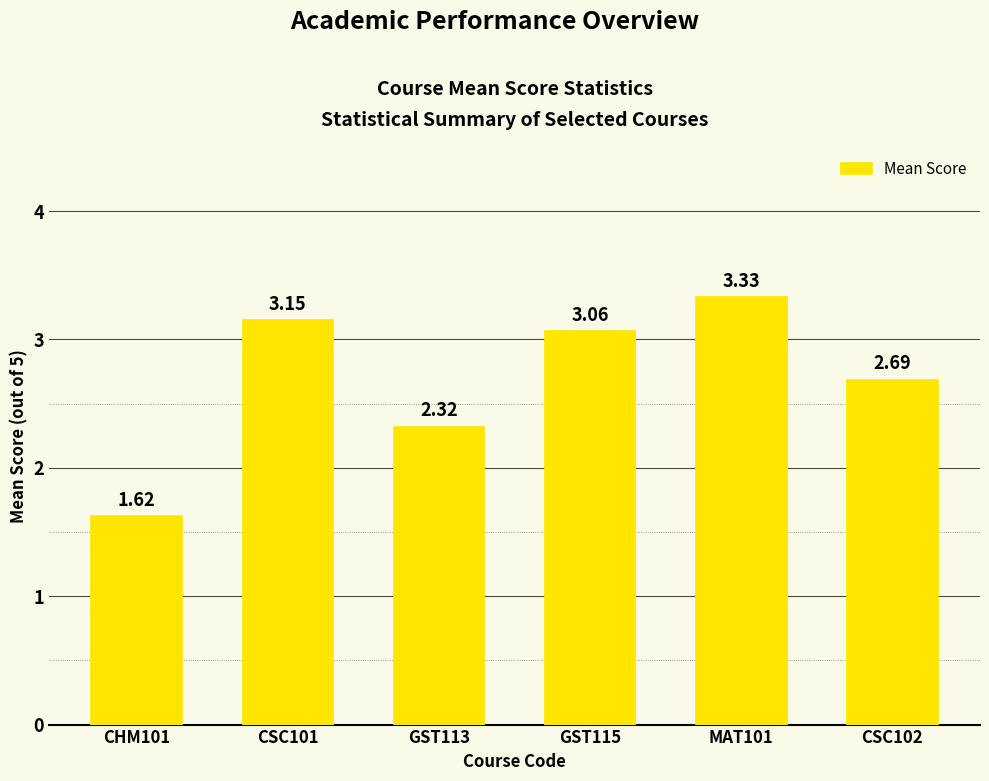

Which has a higher value, CHM101 or GST113?

GST113